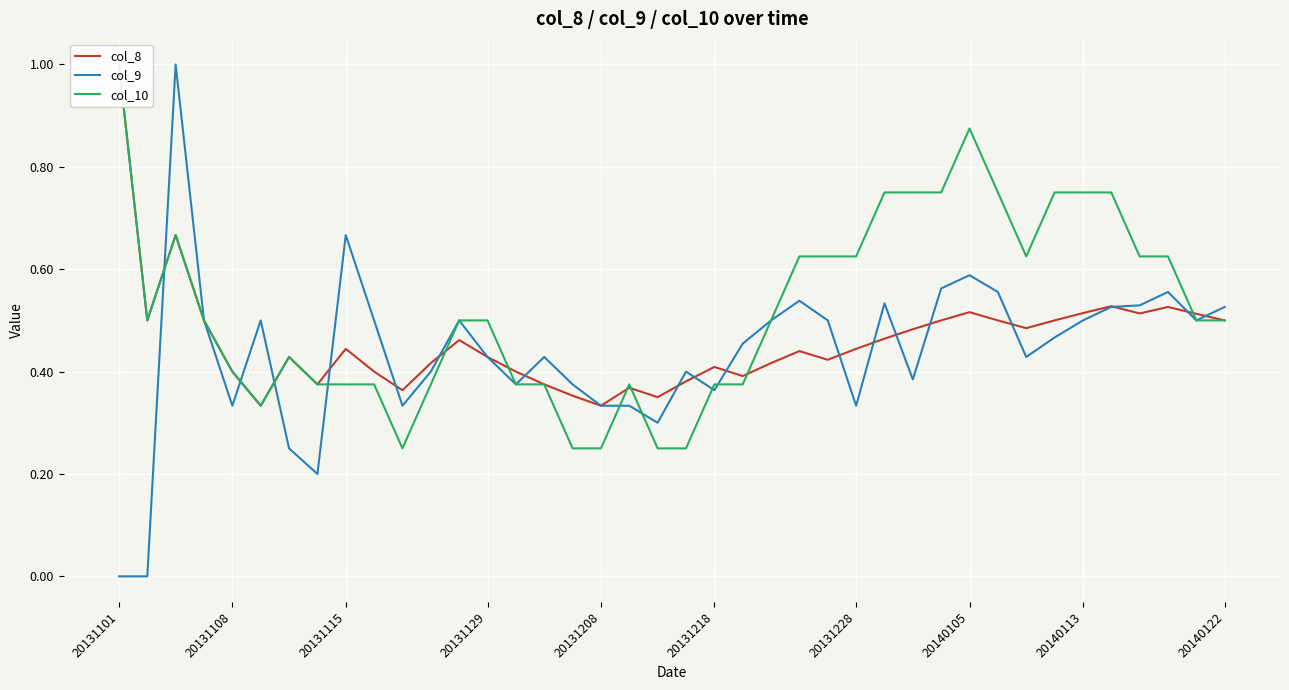

How many intersections are there between col_8 and col_10?

6